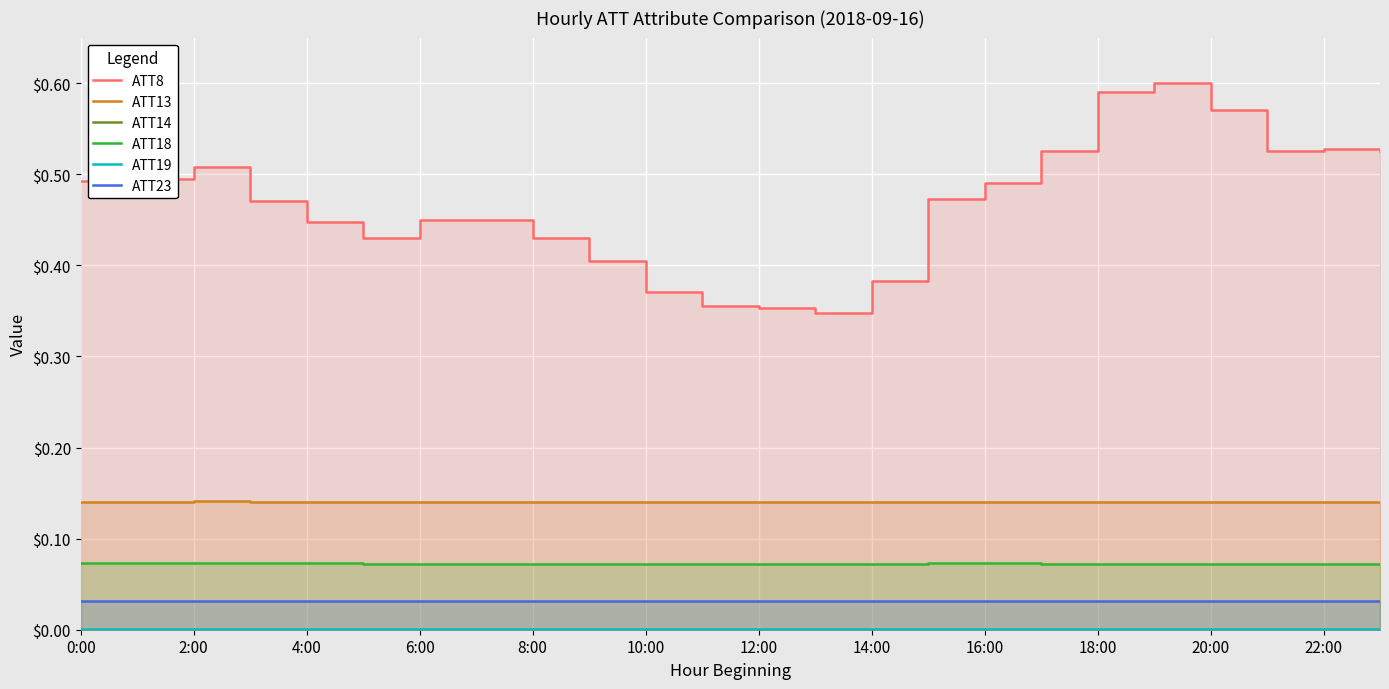

What is the sum of all ATT8 values?

11.2